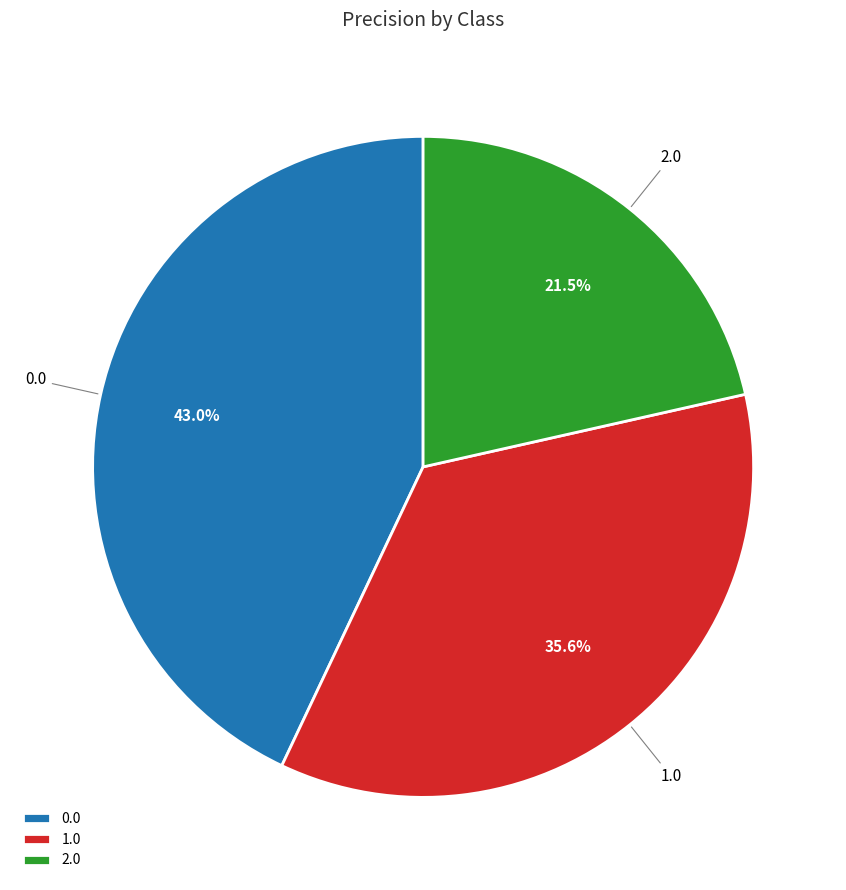

To the nearest percent, what is the difference between the 1.0 and 0.0 slice percentages?

7%